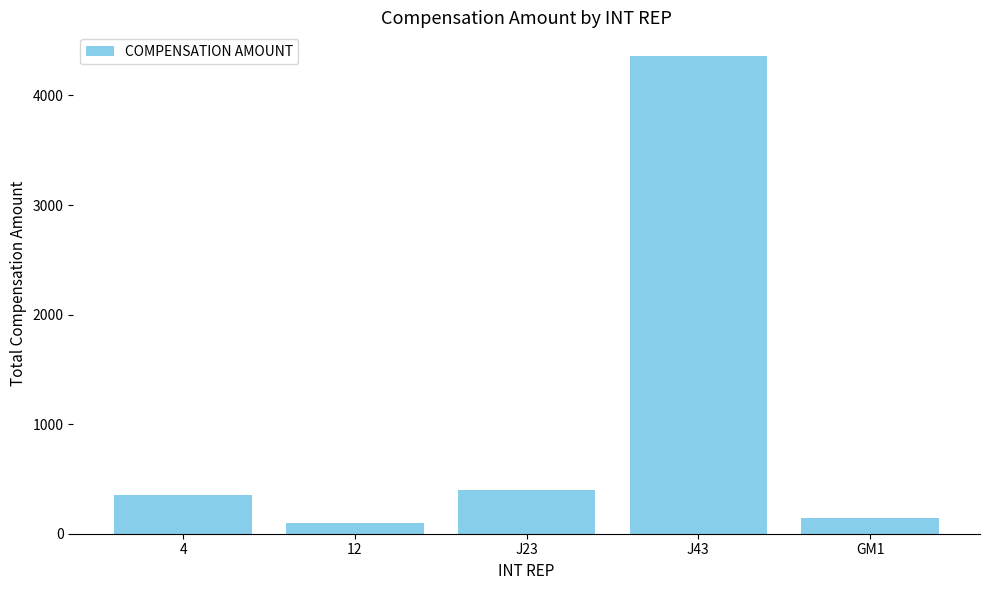

Which category has the lowest value across all series?

12